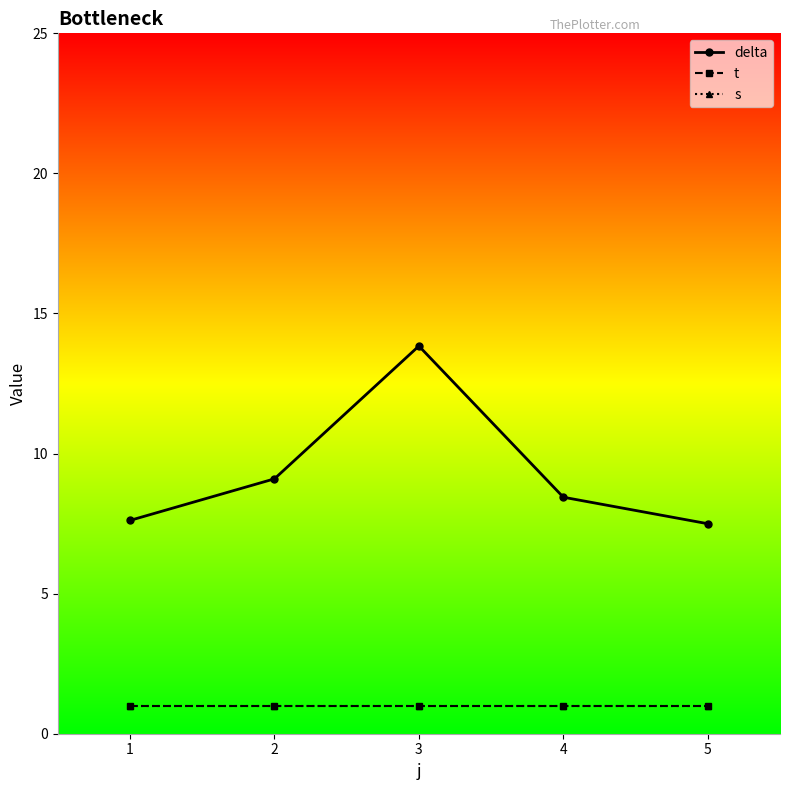

Does the chart have visible grid lines?

No